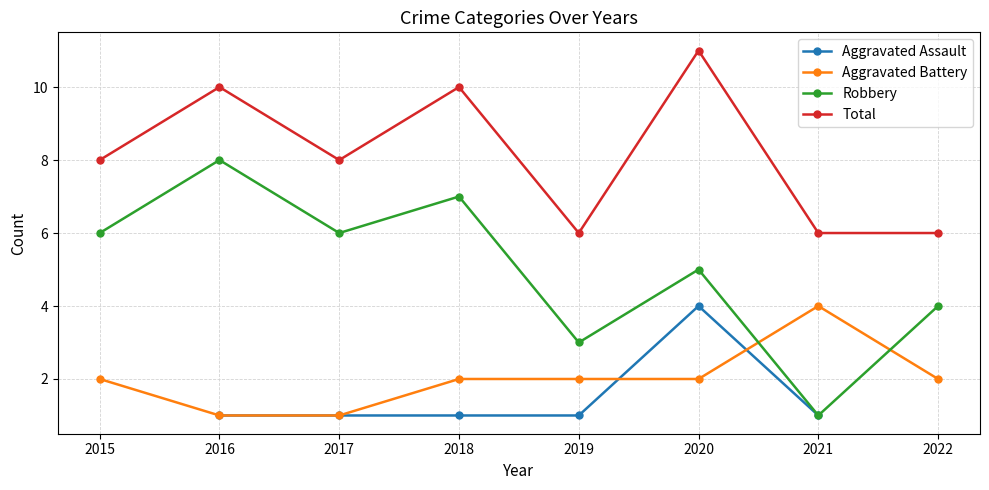

What is the difference between the highest and lowest values at 2016?

9.0